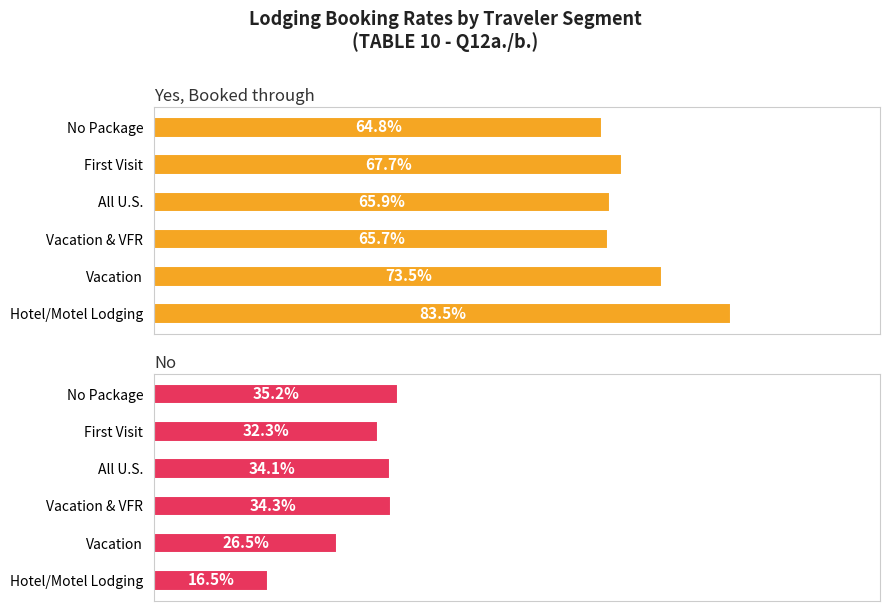

How many bars are there in total?

12